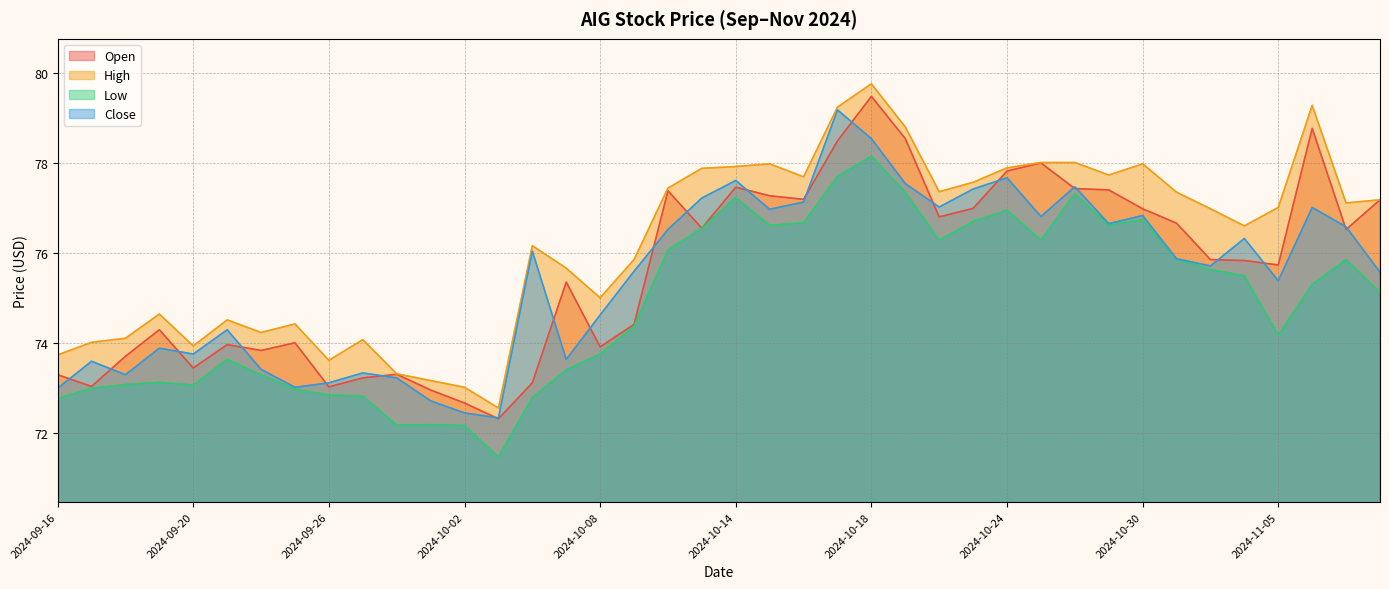

How many data points in Close are less than 75?

16